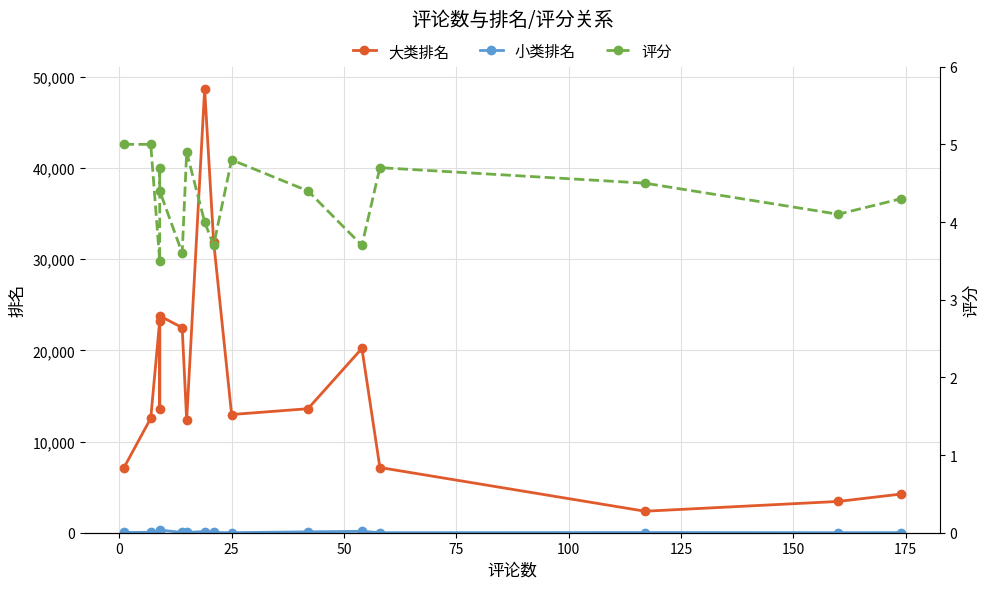

True or false: 大类排名 and 小类排名 cross at least once.

False